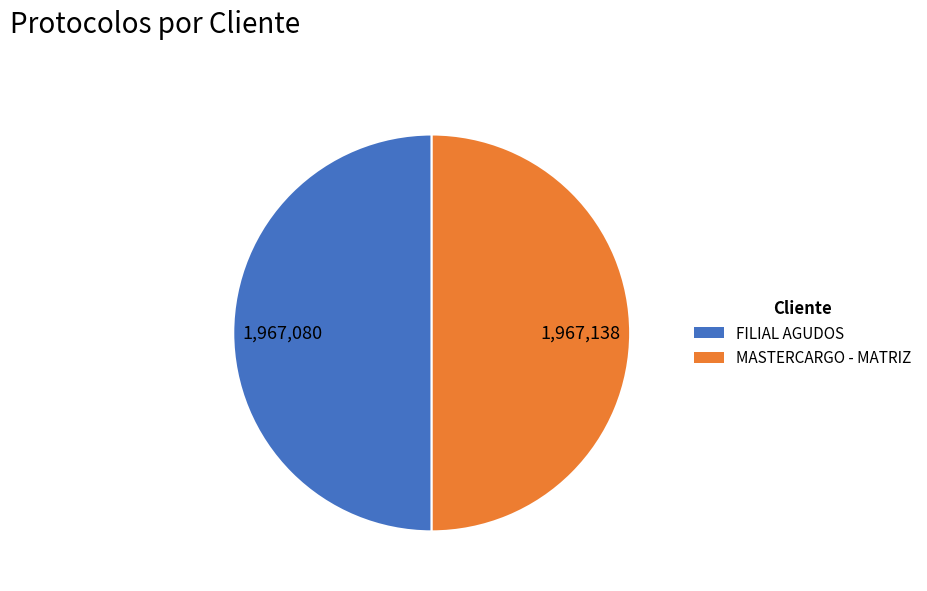

Approximately how many times larger is the value at MASTERCARGO - MATRIZ compared to FILIAL AGUDOS?

1.0